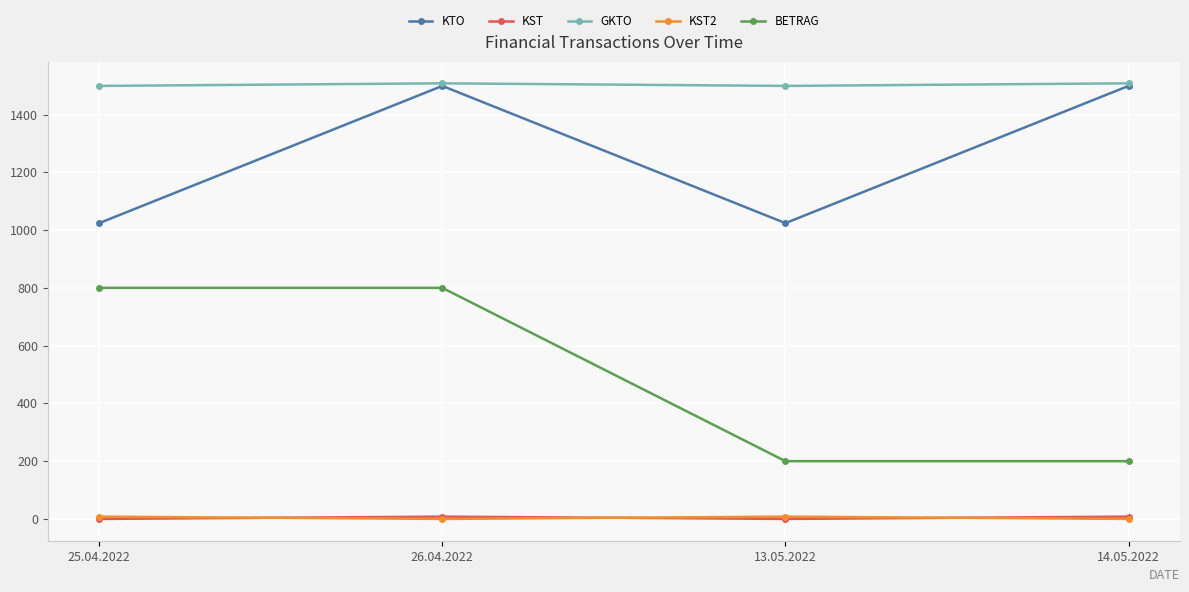

True or false: BETRAG and KST2 cross at least once.

False